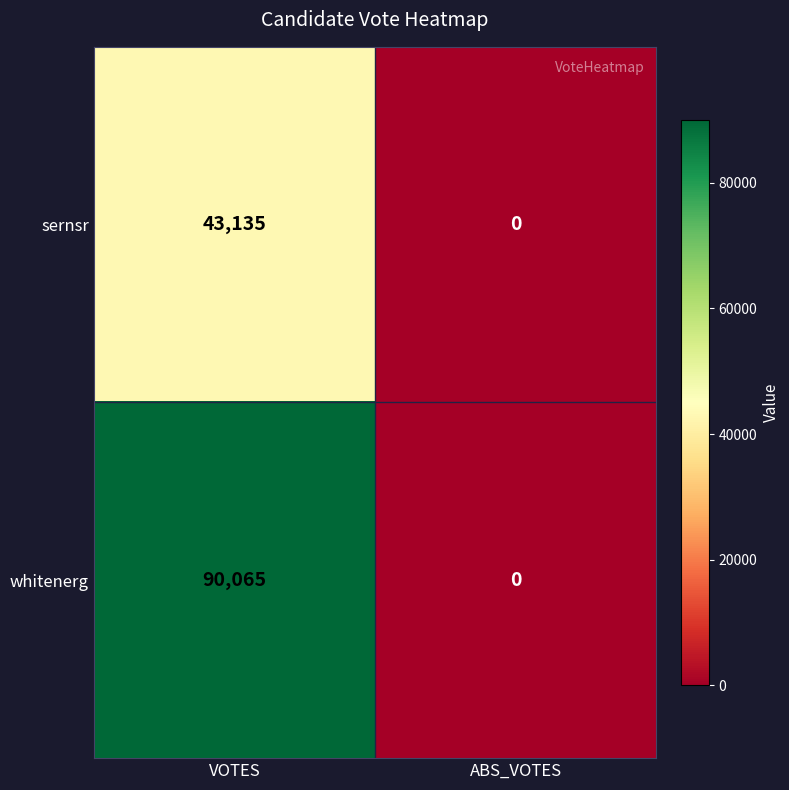

At which category does the chart reach its peak across all series?

VOTES